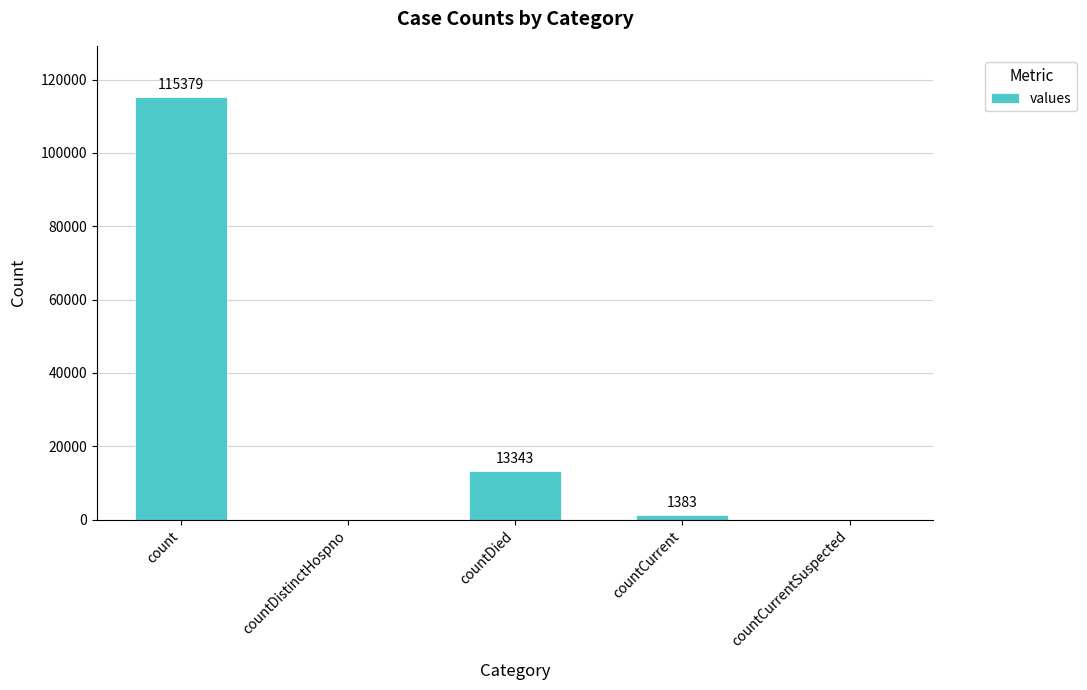

Read the value at count, to the nearest 10.

115380